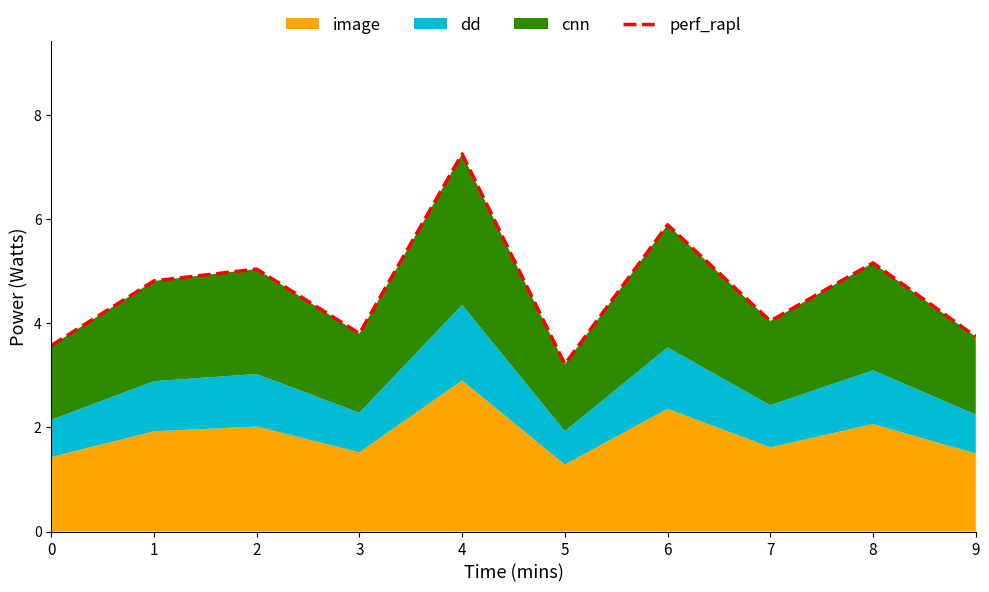

What is the difference between the maximum and minimum values?

4.0